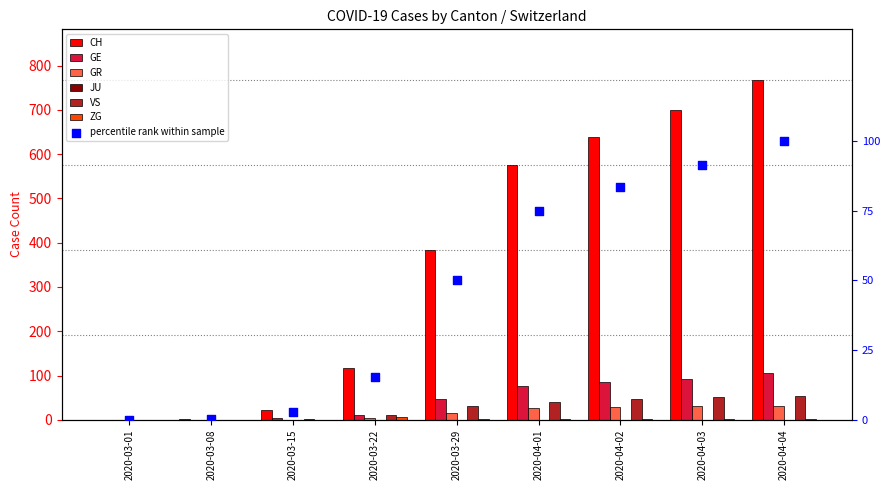

Which series has the largest Y range (max minus min)?

CH